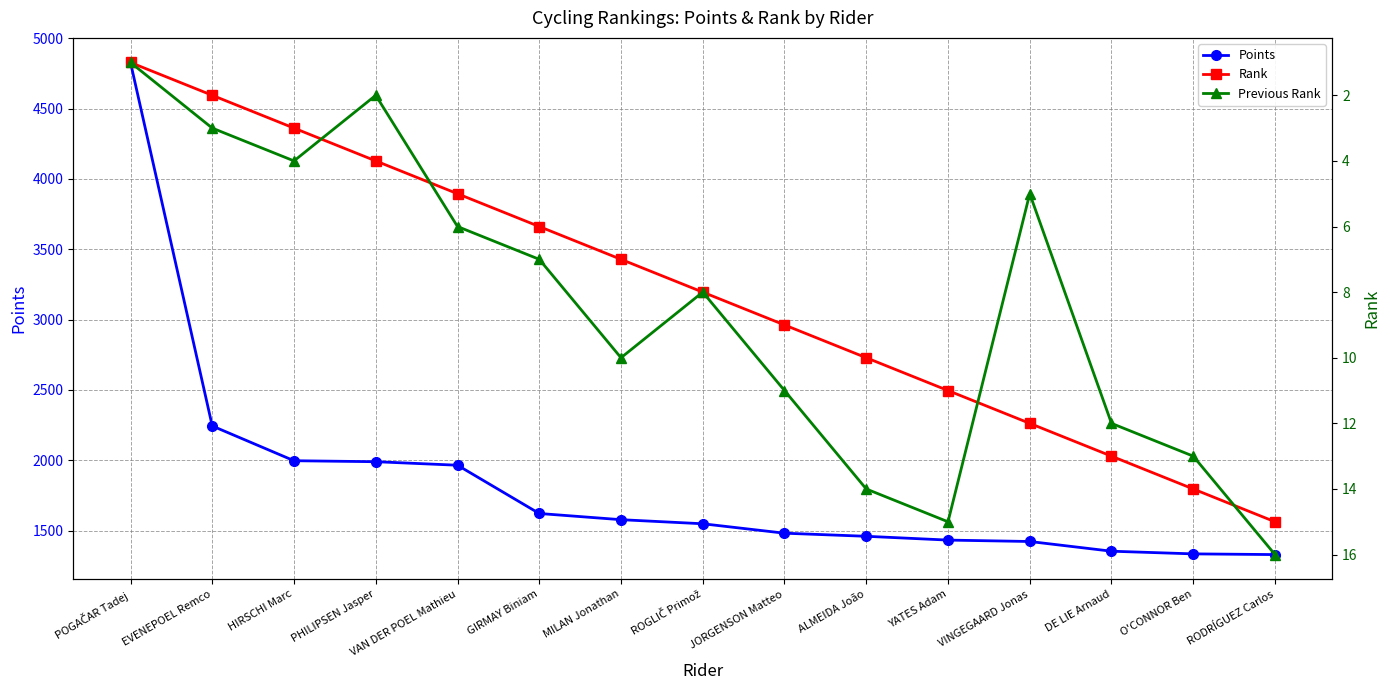

What is the value of the Points point at the 15th from the left?

1330